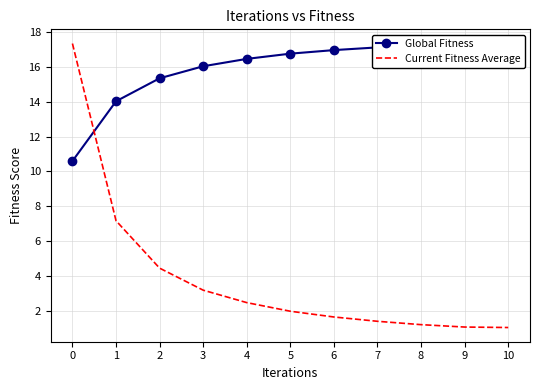

How many categories are shown in the chart?

11